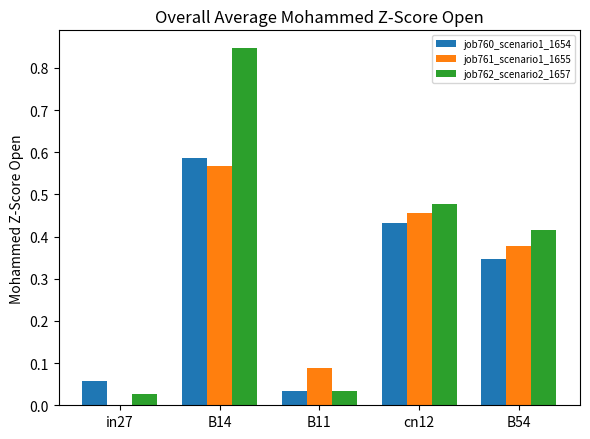

Between B11 and cn12, which series saw the biggest shift?

job762_scenario2_1657